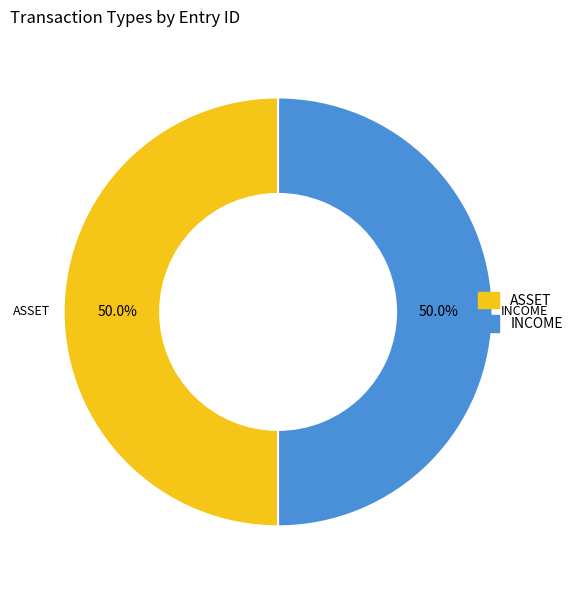

What is the total percentage of INCOME and ASSET?

100.0%